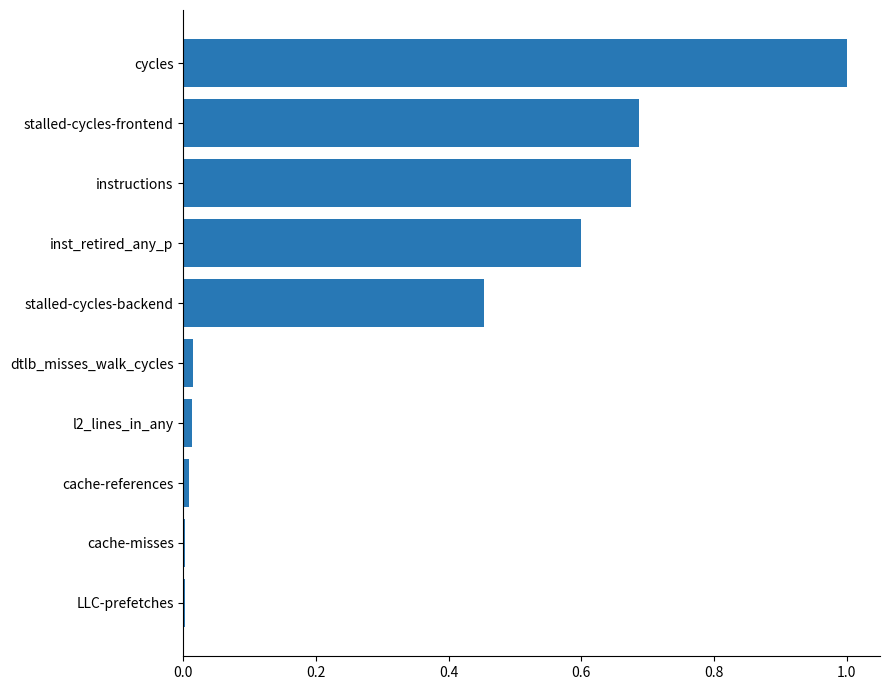

What value does the data have at cycles?

1.0